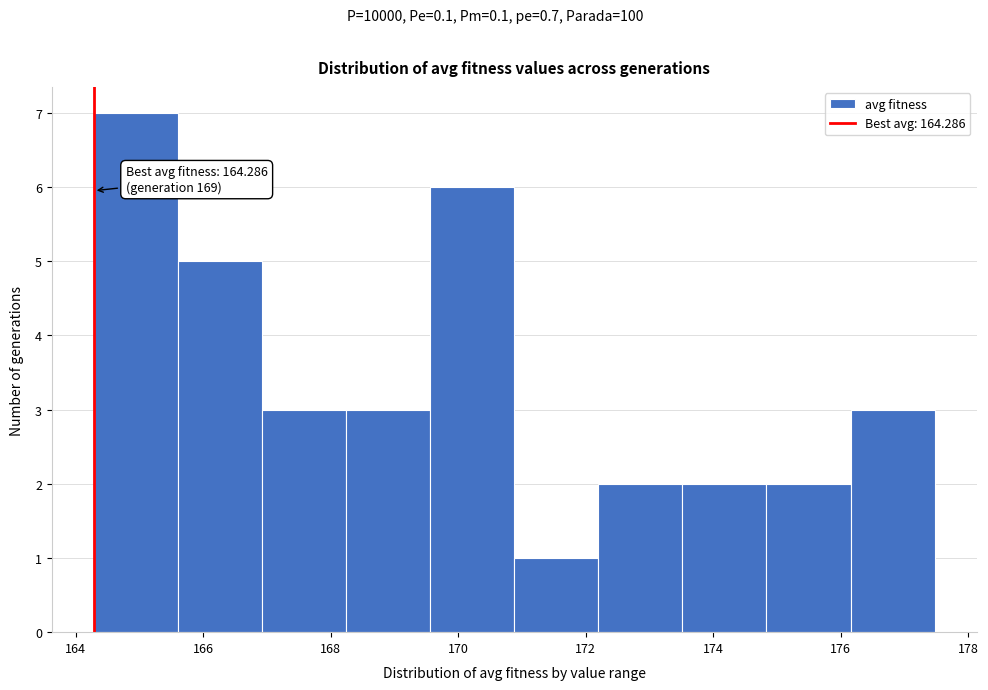

Which range on the x-axis has the tallest bar?

164.2 to 165.6